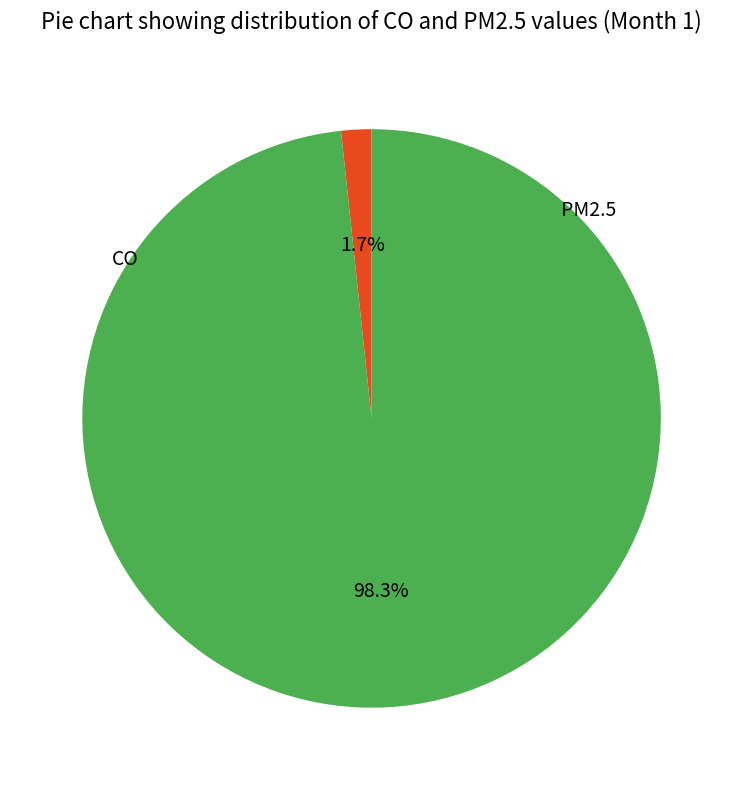

Is there any slice that represents more than half of the pie?

Yes